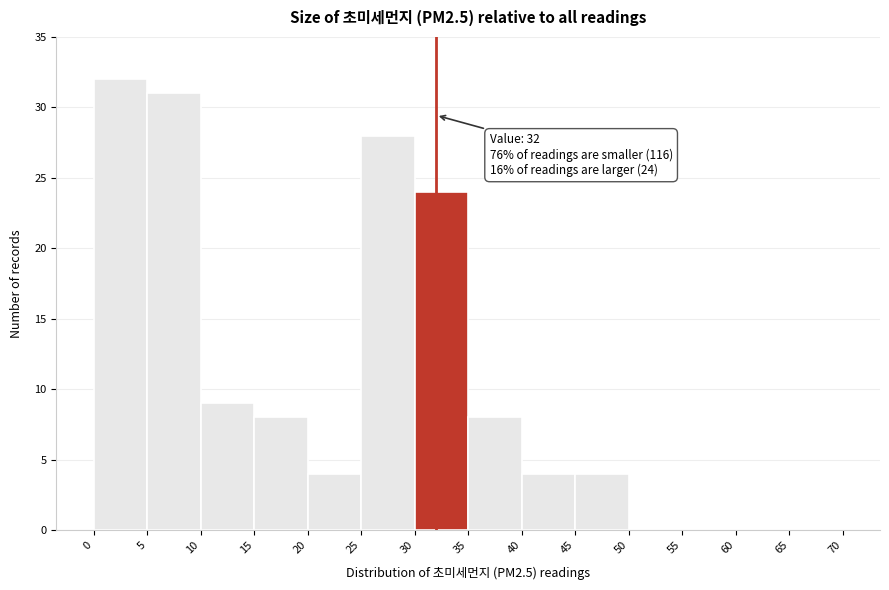

Which range on the x-axis has the tallest bar?

0 to 5